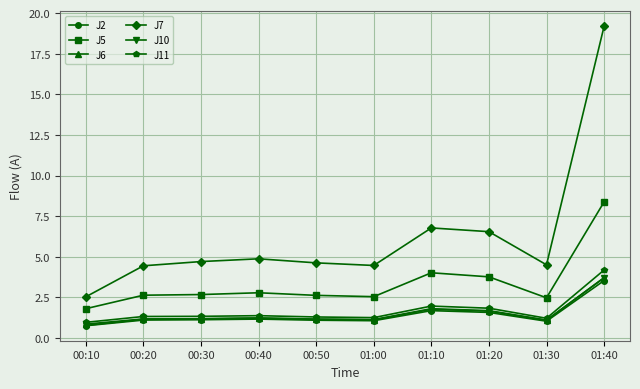

Does the chart display data point markers on the line(s)?

Yes